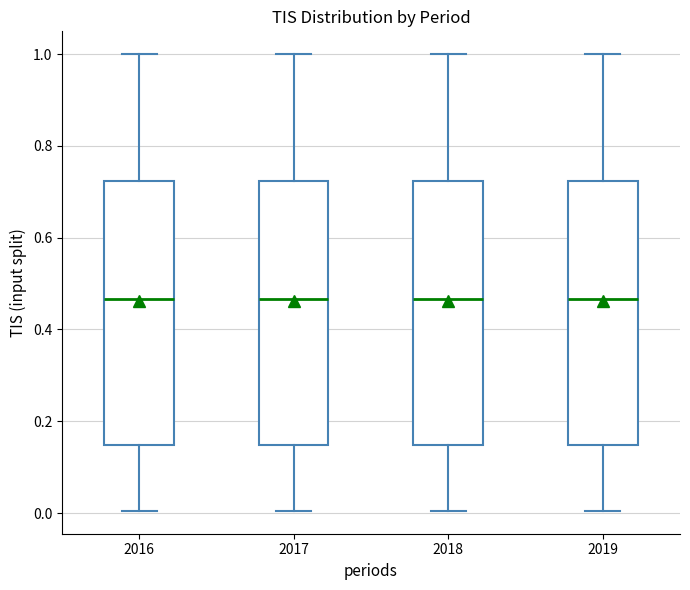

Reading left to right, read every box against the y-axis: the position of its median line, the range the box covers, and the ends of its whiskers. The values are not printed on the chart, so give them approximately, as read against the axis.

2016: median 0.46, box 0.14 to 0.72, whiskers 0.00 to 1.00
2017: median 0.46, box 0.14 to 0.72, whiskers 0.00 to 1.00
2018: median 0.46, box 0.14 to 0.72, whiskers 0.00 to 1.00
2019: median 0.46, box 0.14 to 0.72, whiskers 0.00 to 1.00